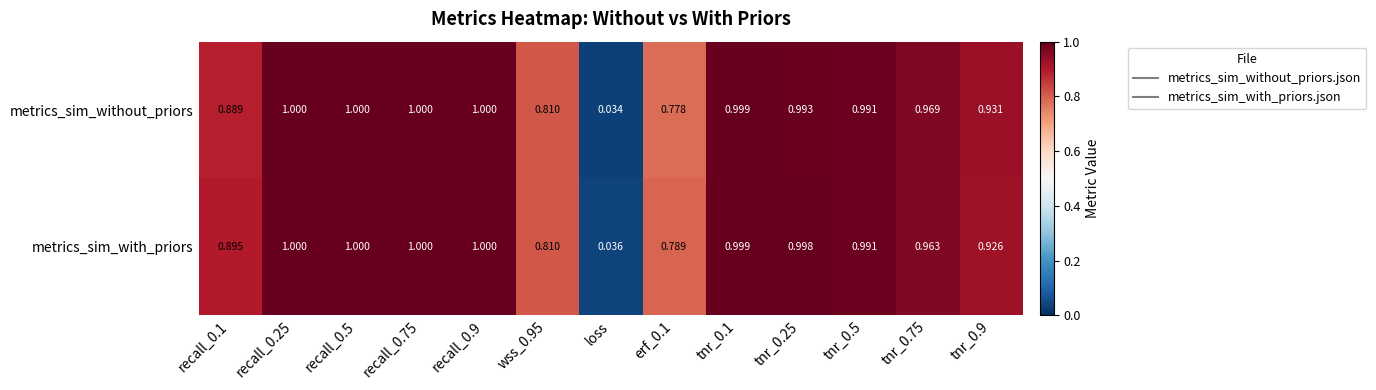

Which series changed the most between recall_0.9 and tnr_0.25?

metrics_sim_without_priors